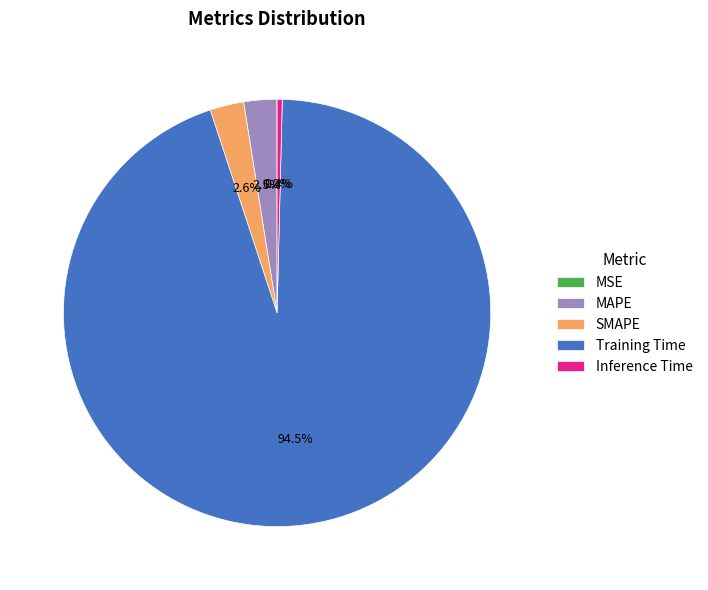

What is the majority slice?

Training Time